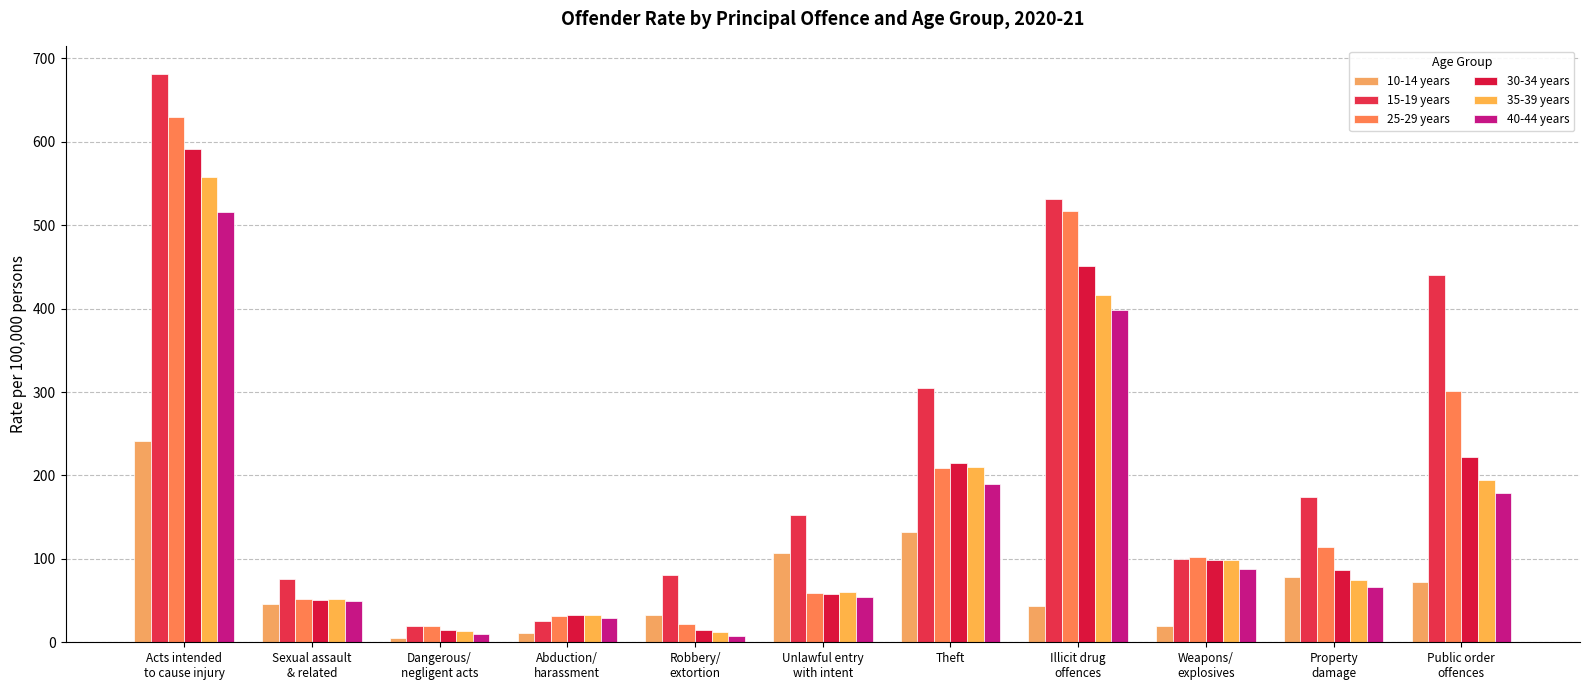

Which label corresponds to the smallest value in the chart?

Dangerous/
negligent acts